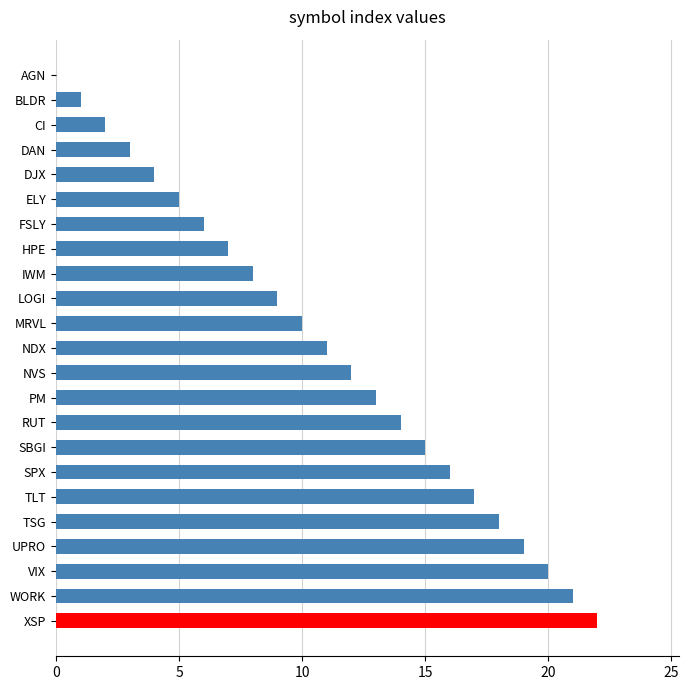

What is the sum of all values?

253